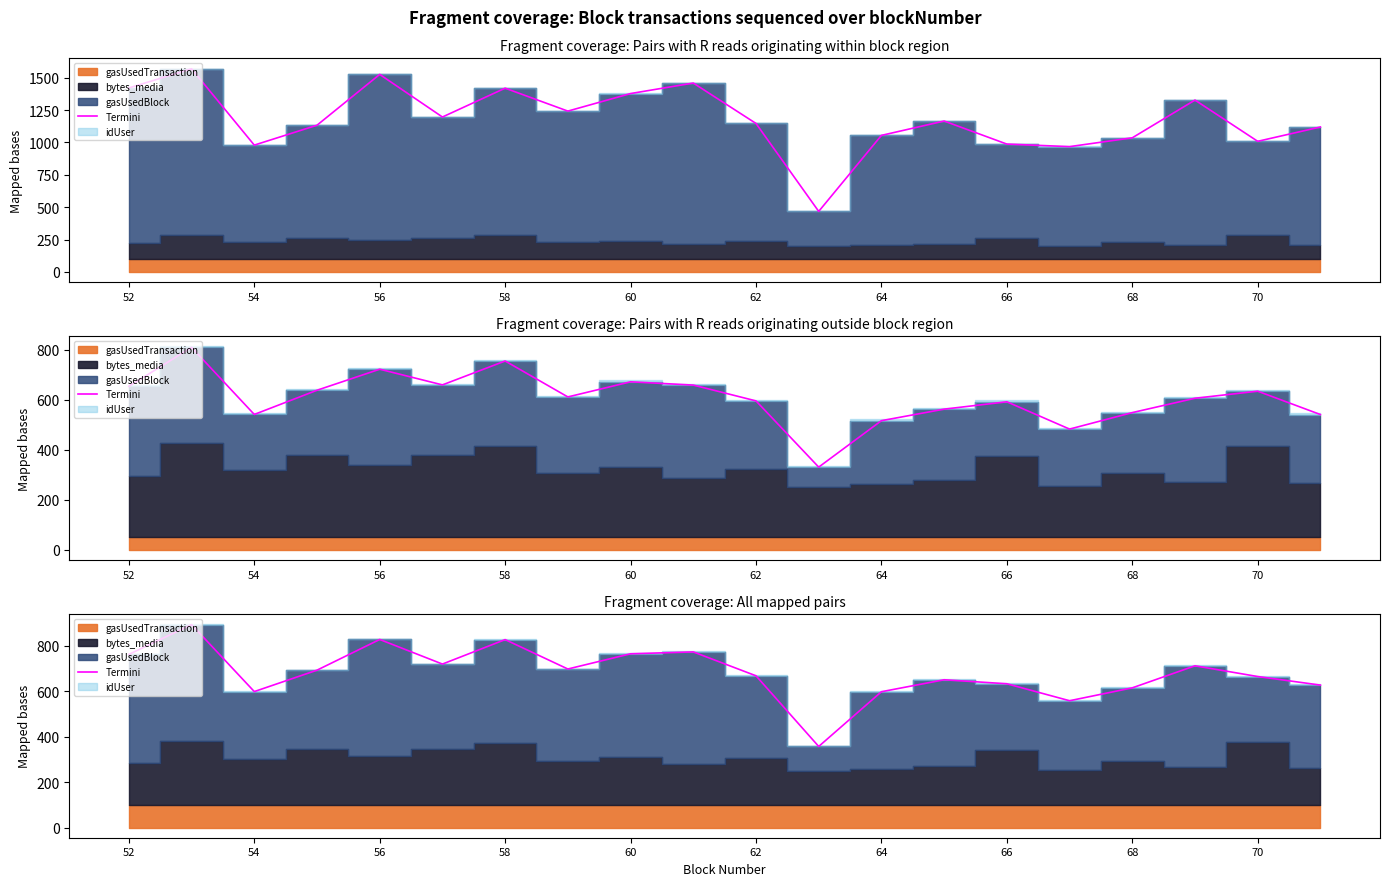

True or false: the data shows 1306.2 at 60.

False